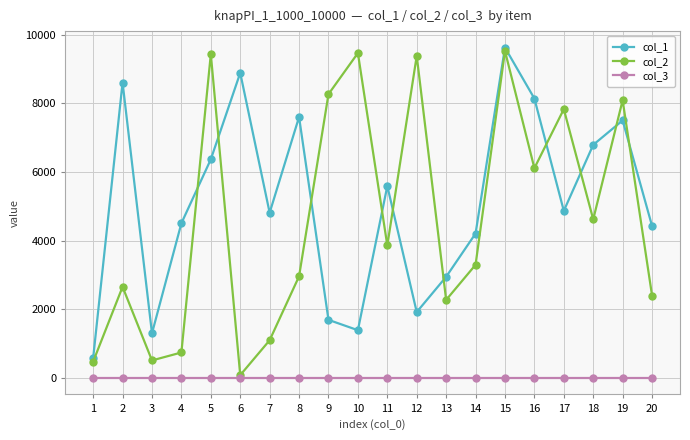

Does the chart display data point markers on the line(s)?

Yes